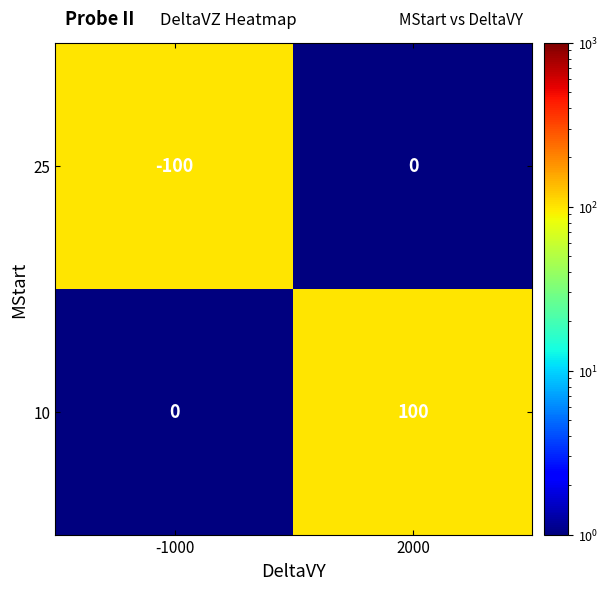

How many distinct data groups are displayed?

2